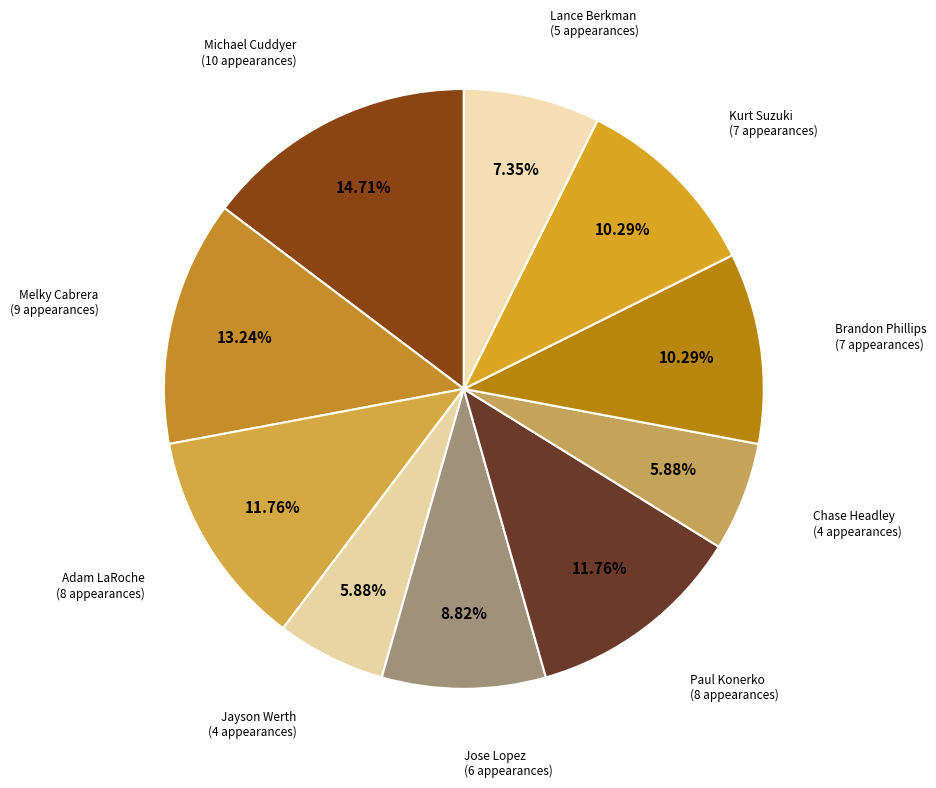

How many slices are in this pie chart?

10